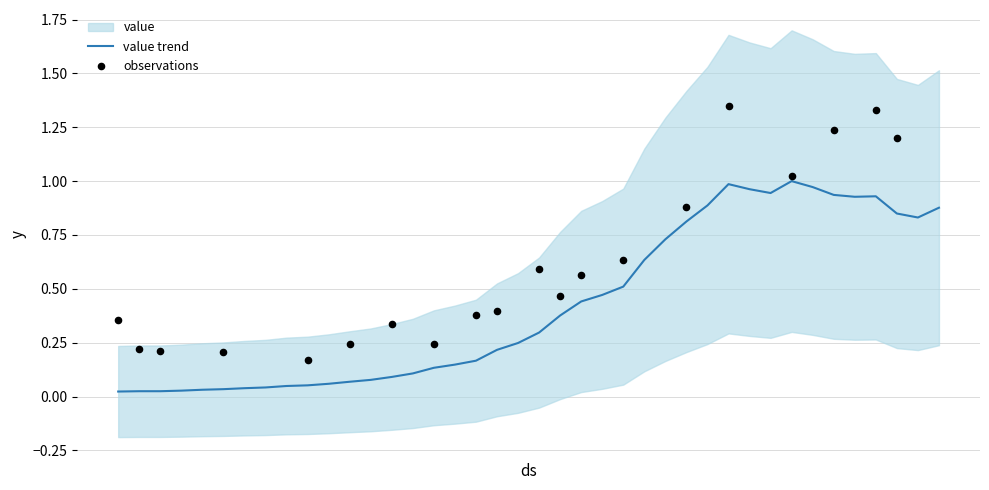

What is the change in value from 2020-03-02 to 2020-04-01?

+0.9